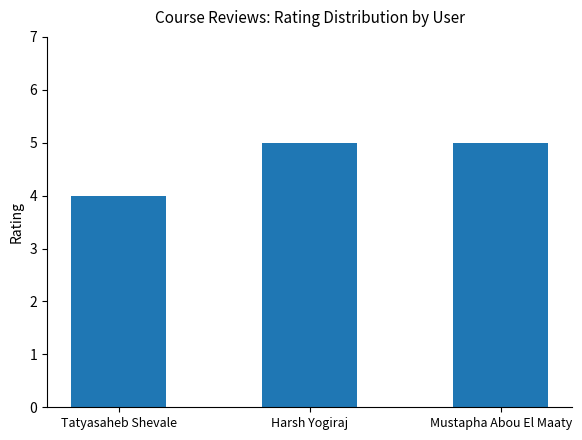

Reading left to right, transcribe all the data shown in this chart.

Tatyasaheb Shevale=4	Harsh Yogiraj=5	Mustapha Abou El Maaty=5